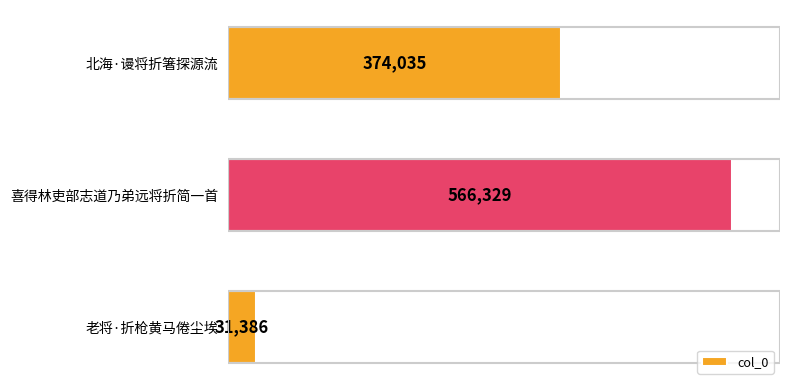

Rank the categories by value from lowest to highest.

老将·折枪黄马倦尘埃, 北海·谩将折箸探源流, 喜得林吏部志道乃弟远将折简一首